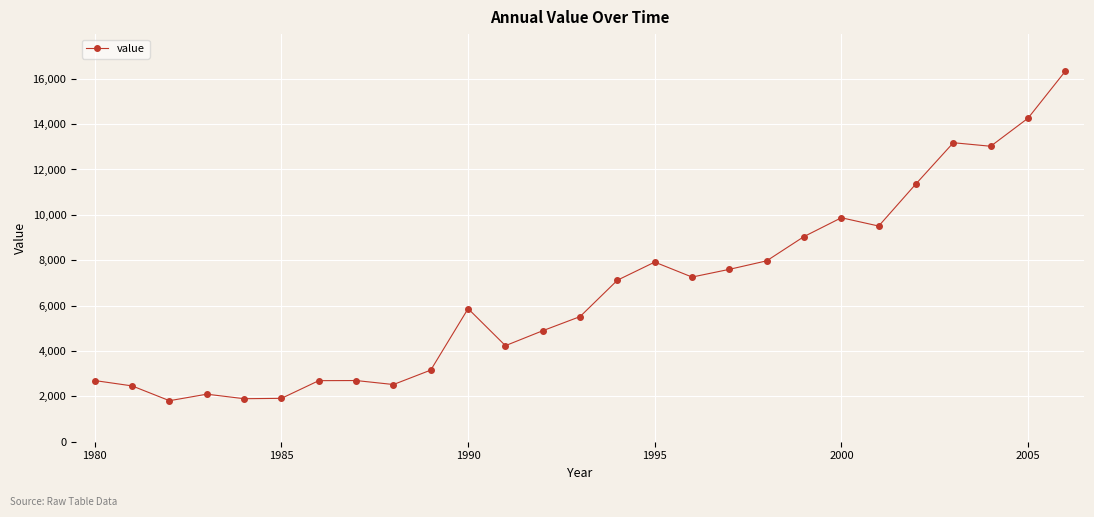

What is the average value?

6626